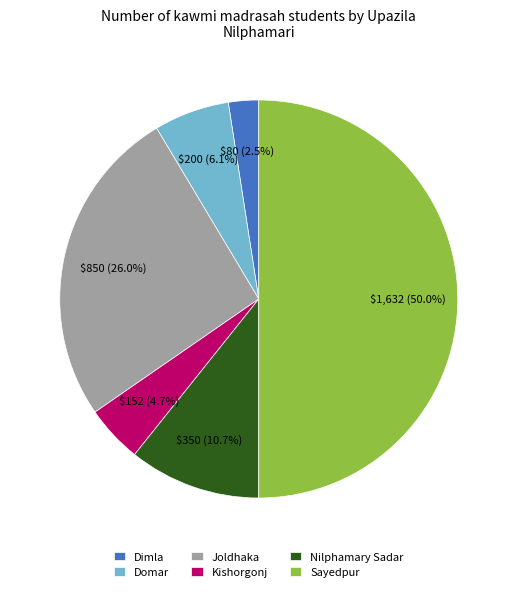

How many segments does this pie chart have?

6